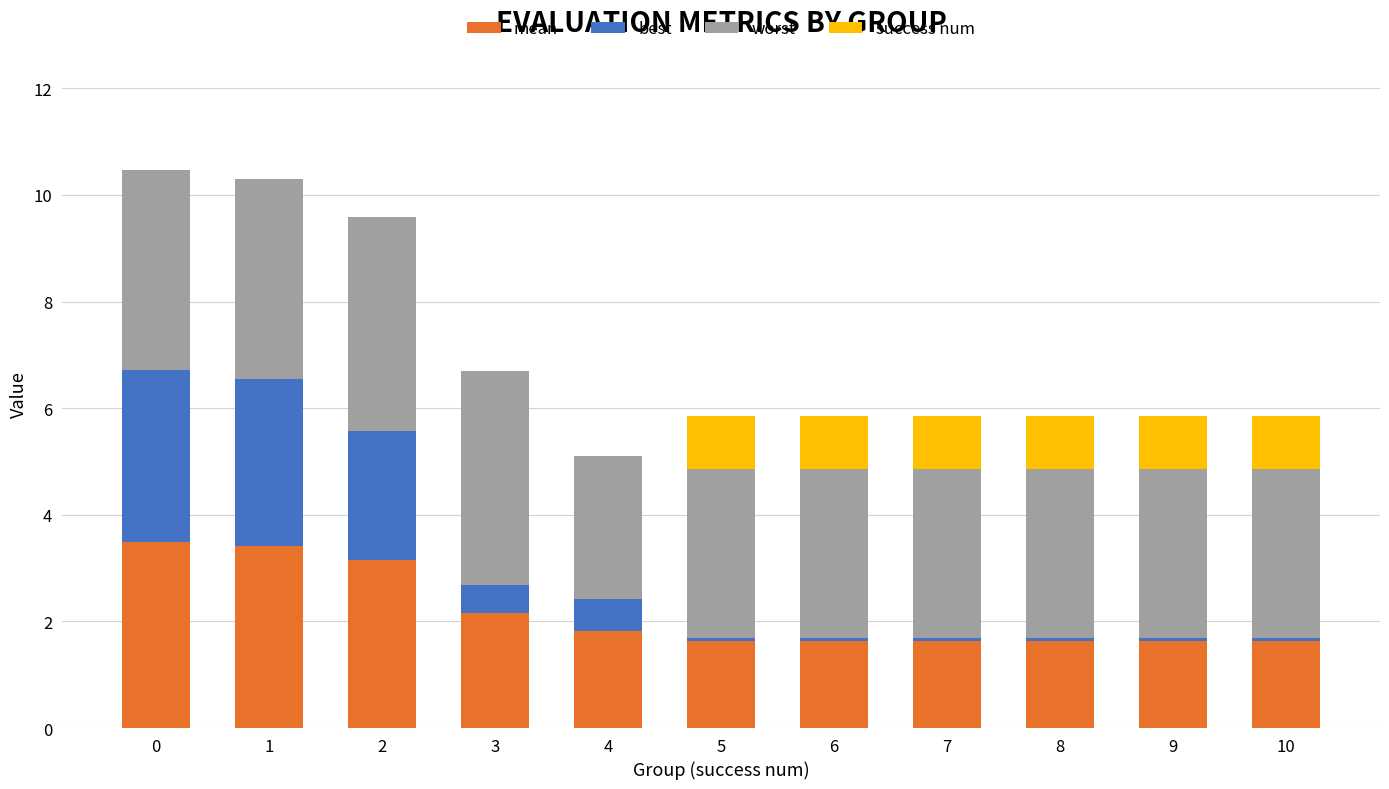

Are the bars horizontal?

No